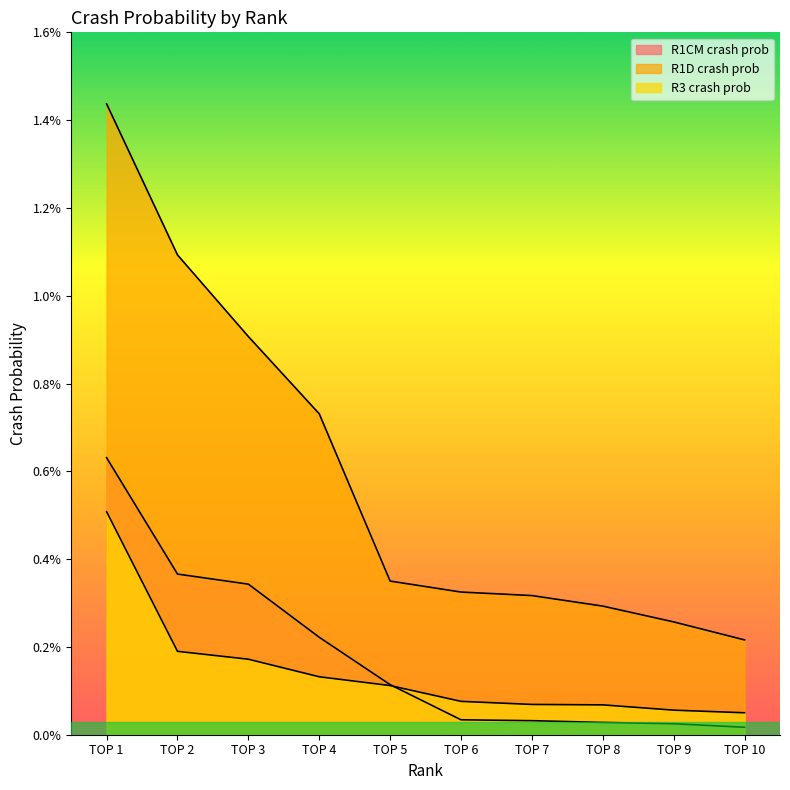

Between TOP 10 and TOP 5, which is larger?

TOP 5